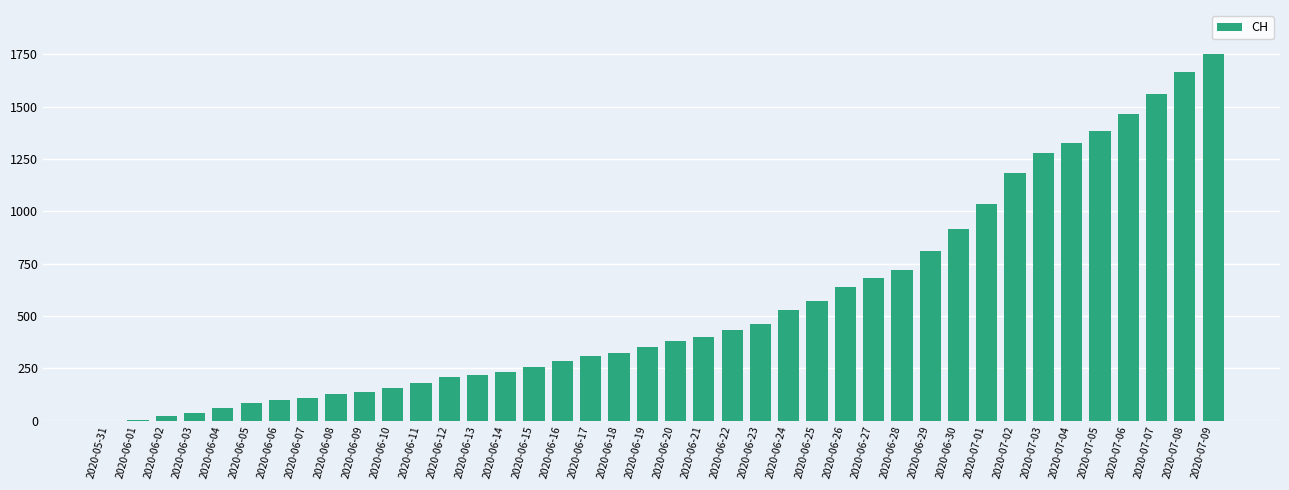

Which has a higher value, 2020-06-17 or 2020-07-08?

2020-07-08